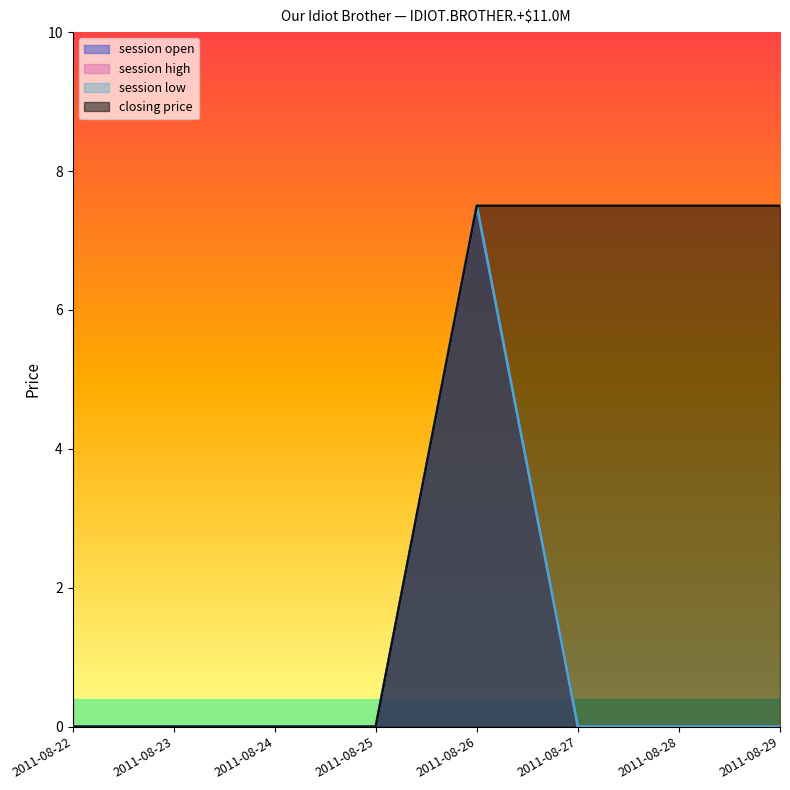

Is the value of closing price at 2011-08-23 greater than the value of session open at 2011-08-24?

No